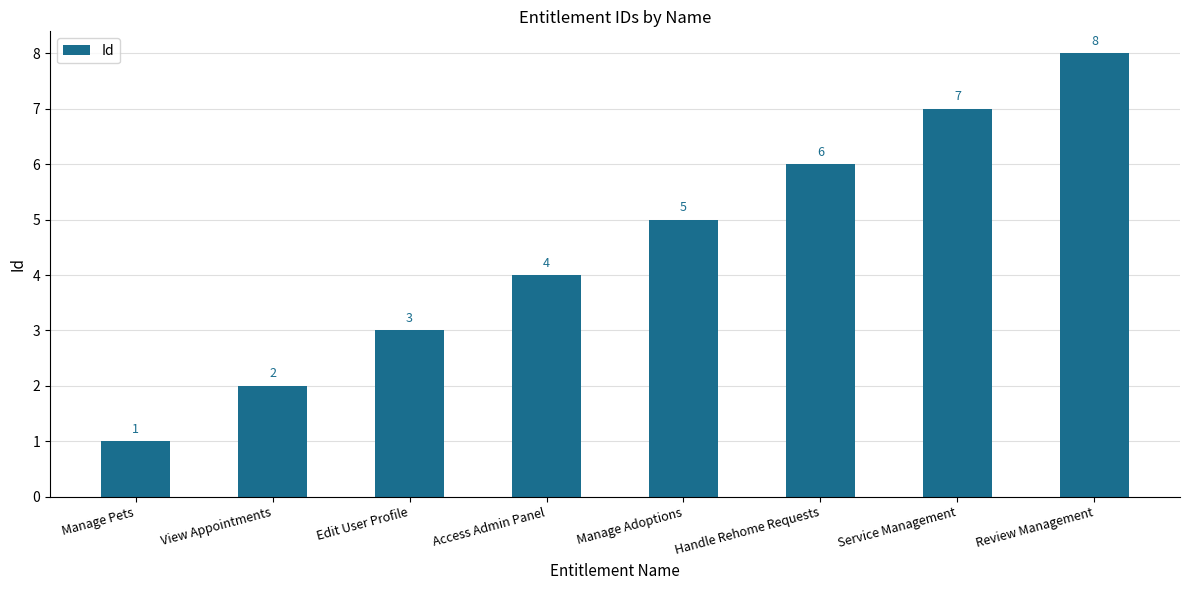

What is the label of the 6th bar from the right?

Edit User Profile